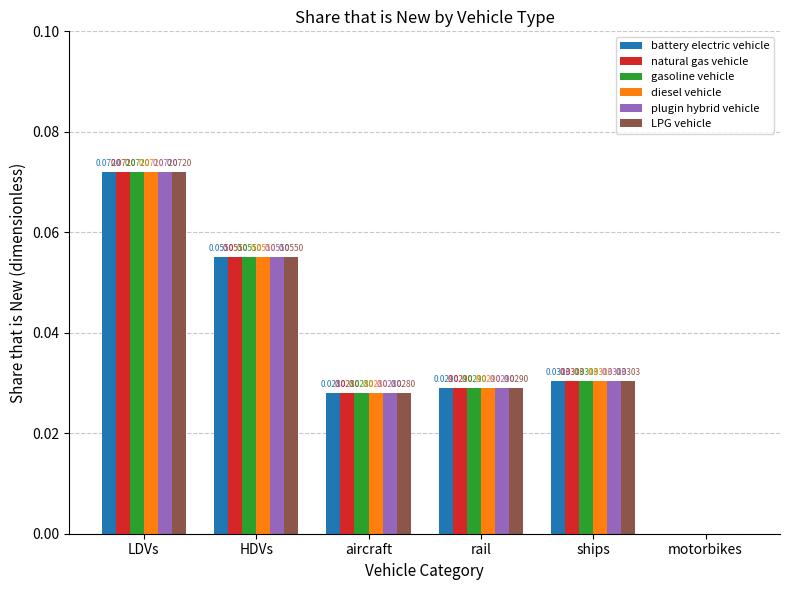

Which category has the highest value across all series?

LDVs